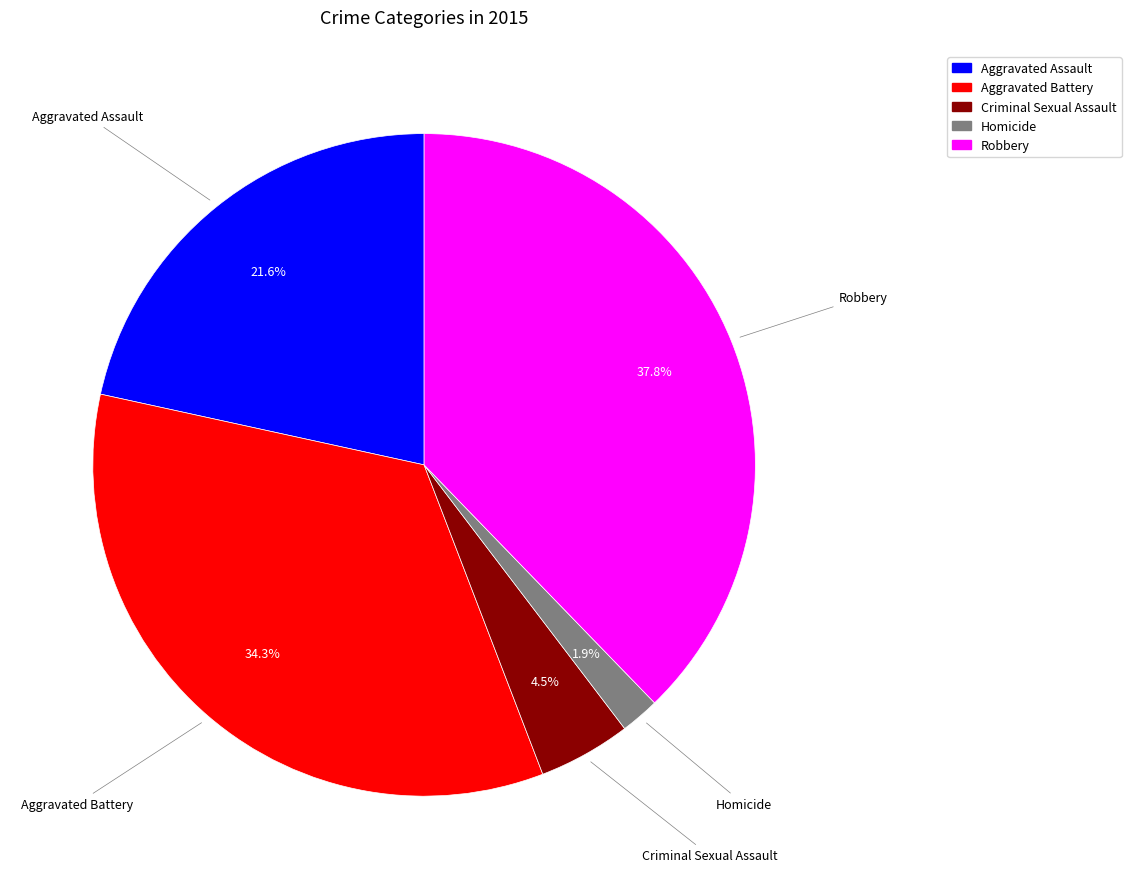

Which has a higher value, Criminal Sexual Assault or Aggravated Assault?

Aggravated Assault